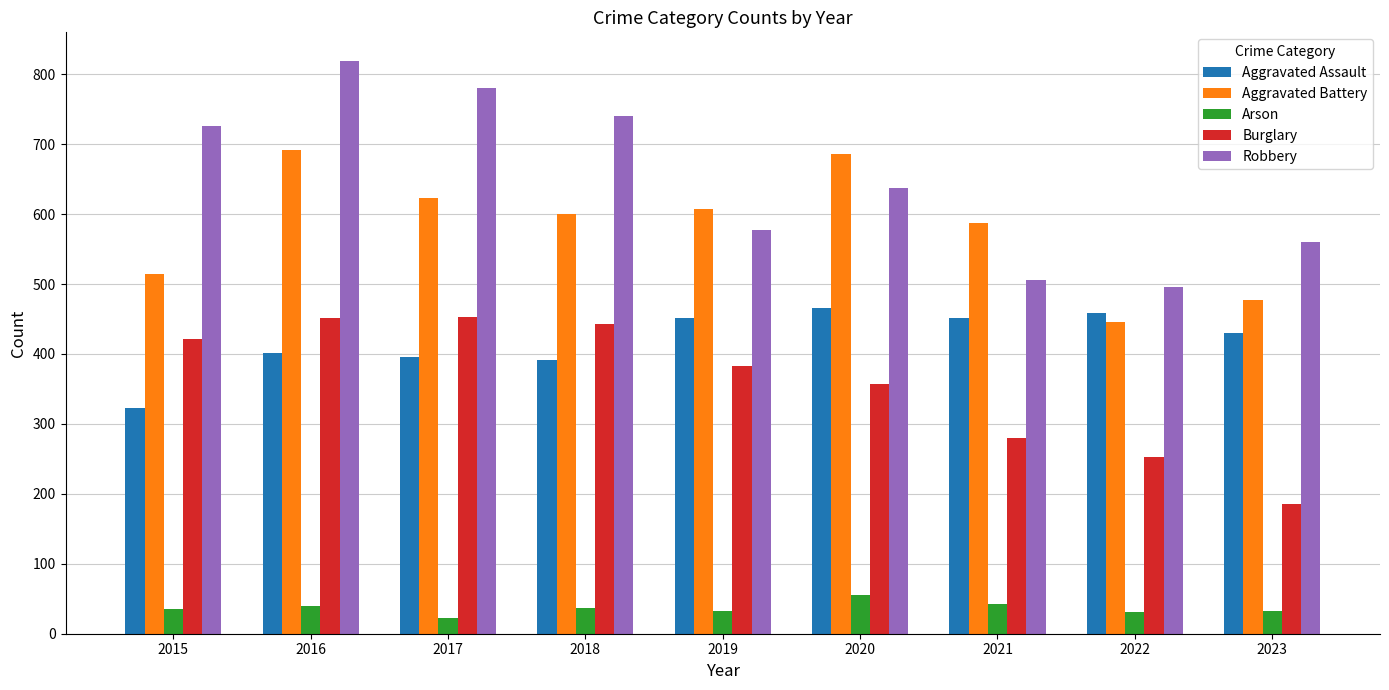

At how many categories does at least one series exceed 432?

9